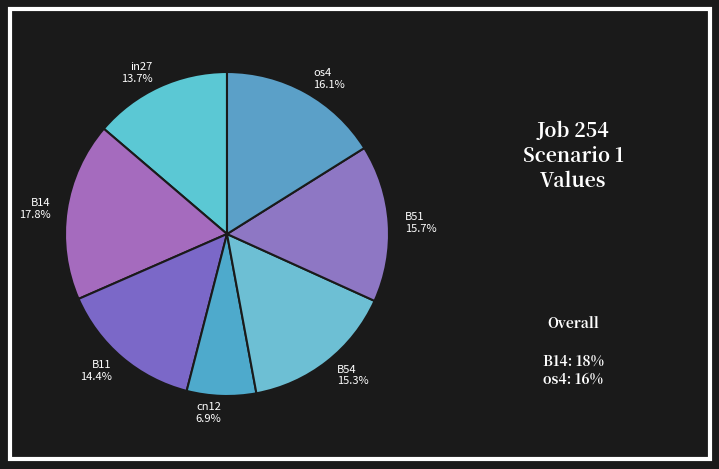

Which category has the smallest portion of the pie?

cn12